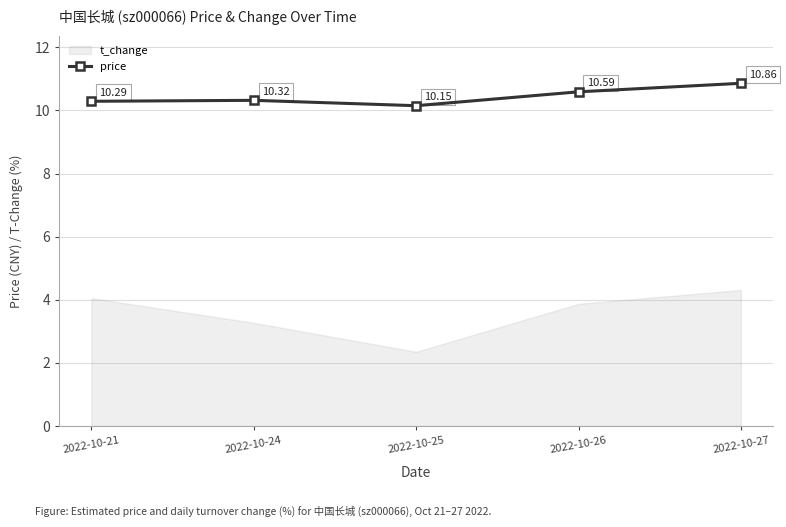

What is the difference between the values at 2022-10-27 and 2022-10-25?

0.7